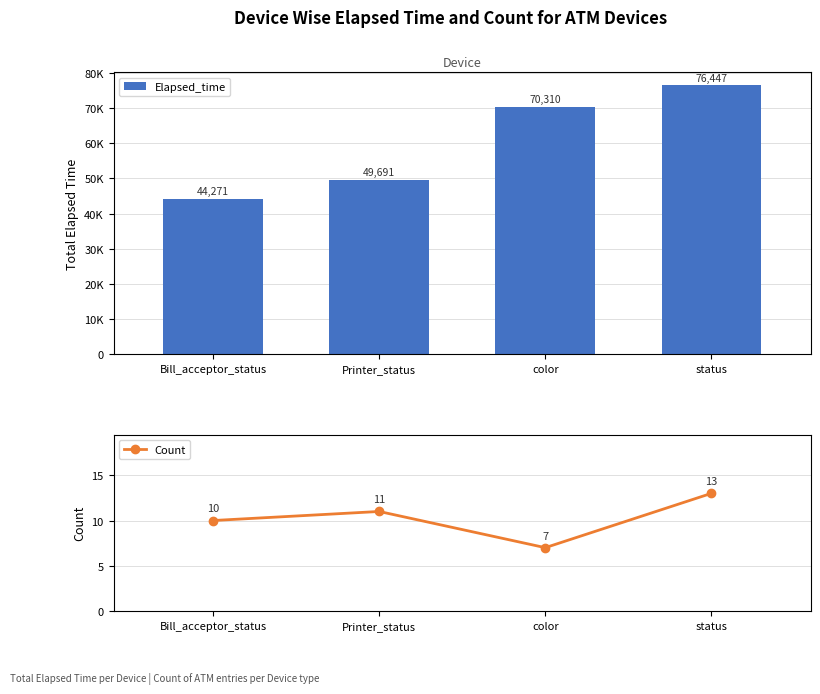

What is the difference between the Elapsed_time values at status and Printer_status?

26756